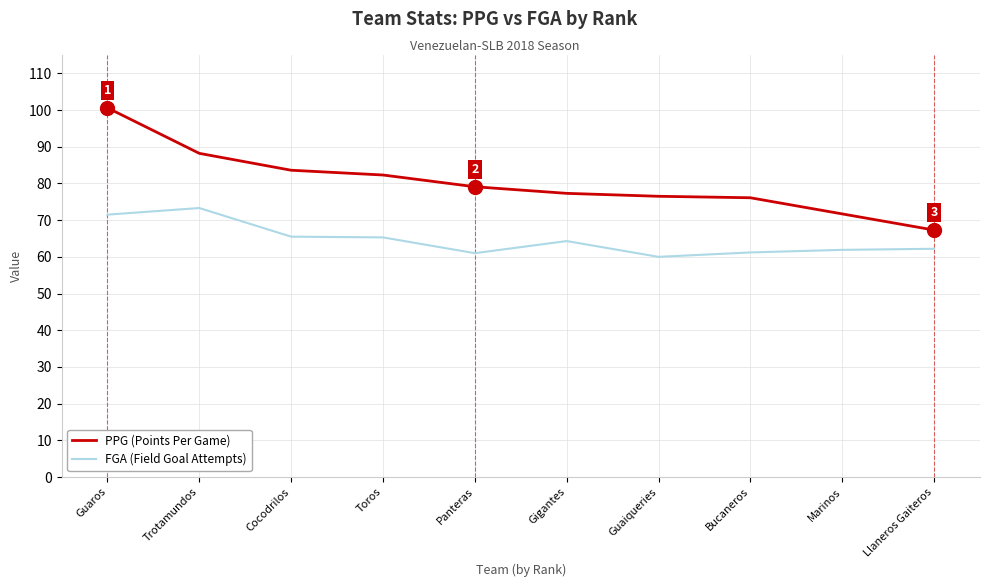

Does the chart have visible grid lines?

Yes